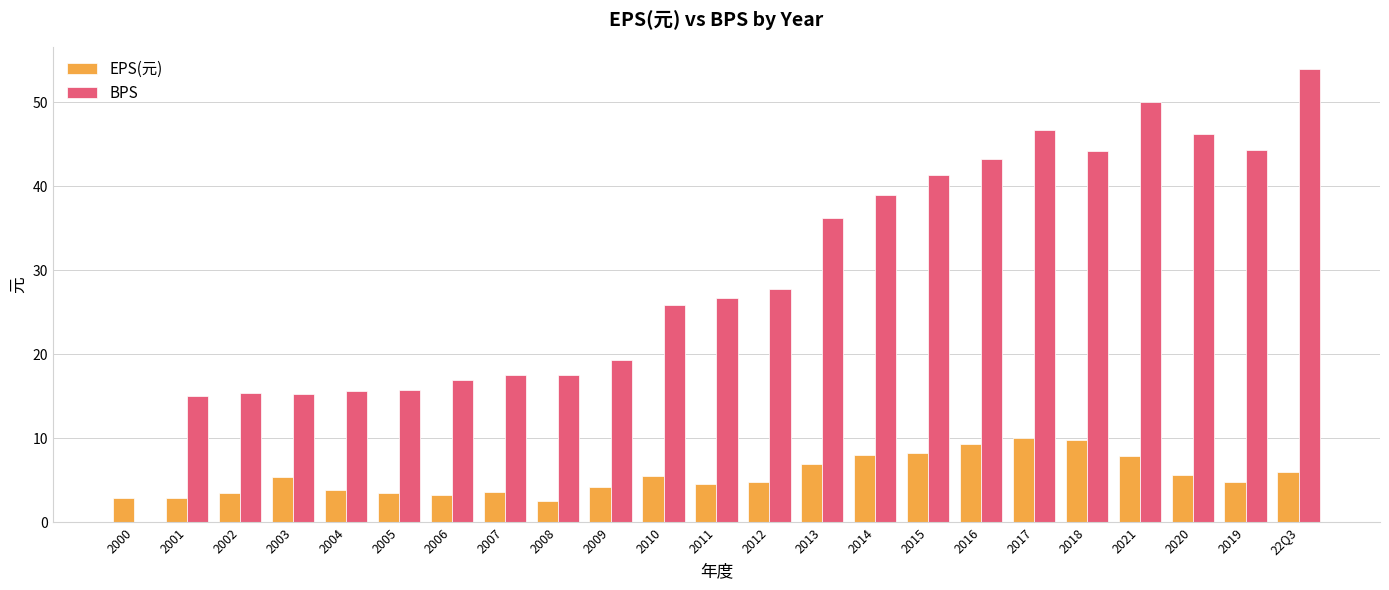

What is the sum of the EPS(元) values at 2015 and 2009?

12.4